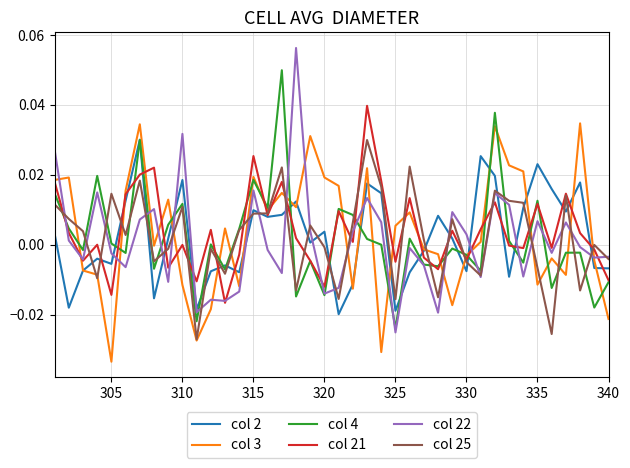

Which series has the widest spread of values?

col 22